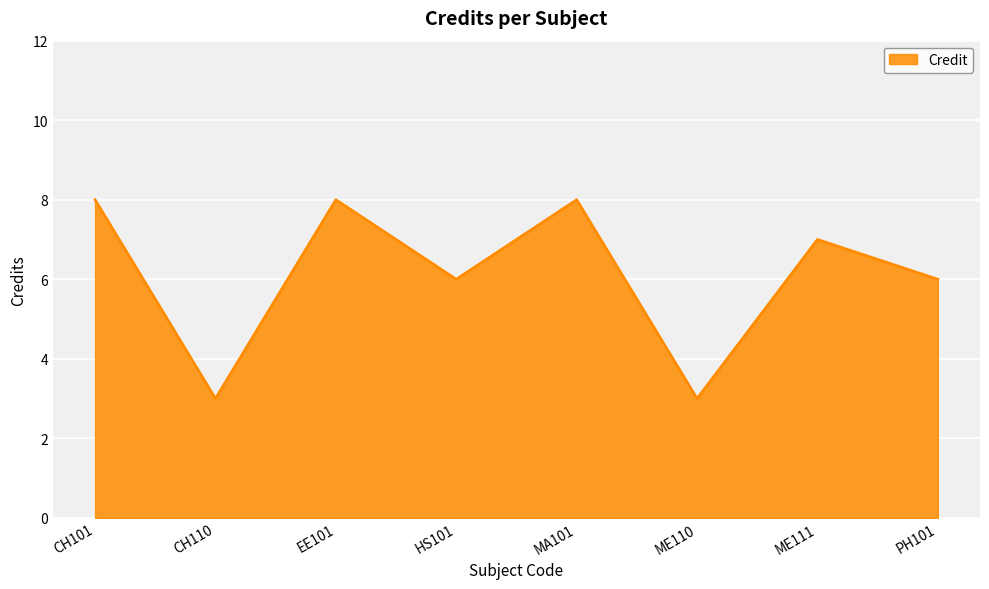

What position from the left is EE101?

3